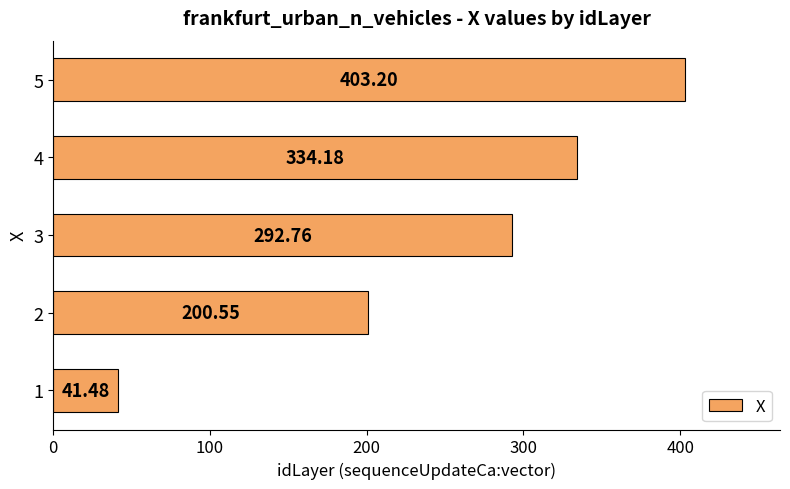

Which has a higher value, 2 or 3?

3